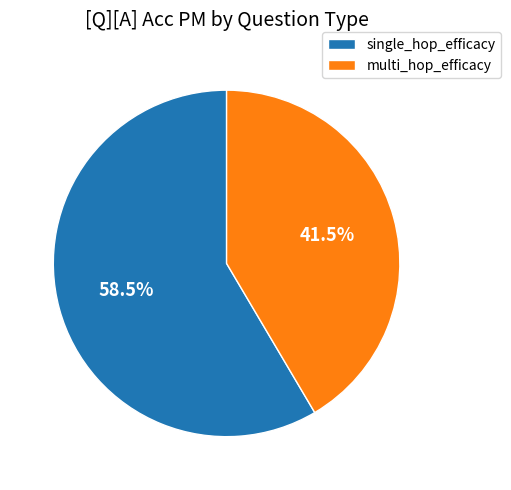

Rank the categories by value from lowest to highest.

multi_hop_efficacy, single_hop_efficacy